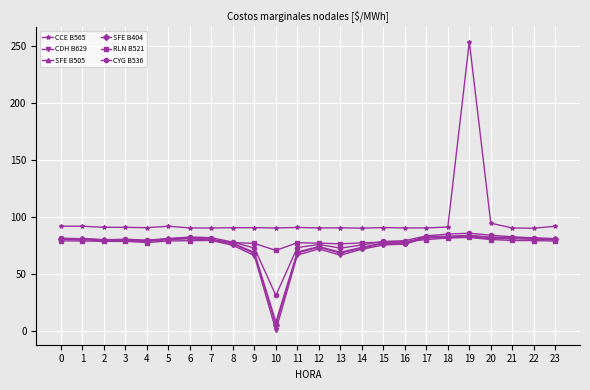

Which series has the largest range (max minus min)?

CCE B565